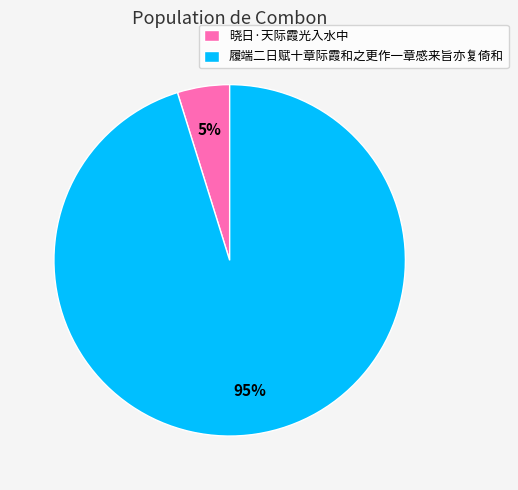

To the nearest percent, what portion does 履端二日赋十章际霞和之更作一章感来旨亦复倚和 represent?

95%